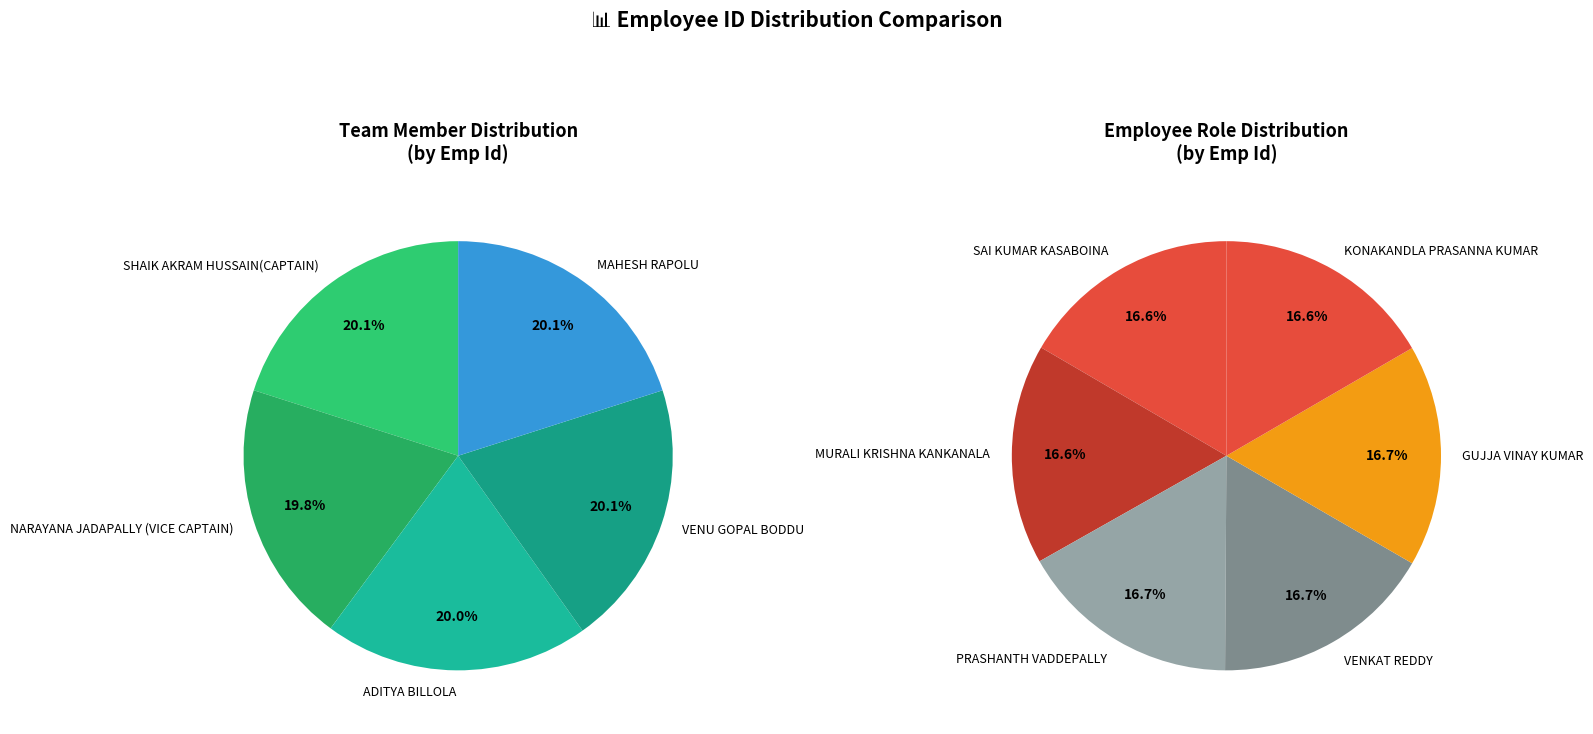

Which has a higher value, VENU GOPAL BODDU or SAI KUMAR KASABOINA?

VENU GOPAL BODDU